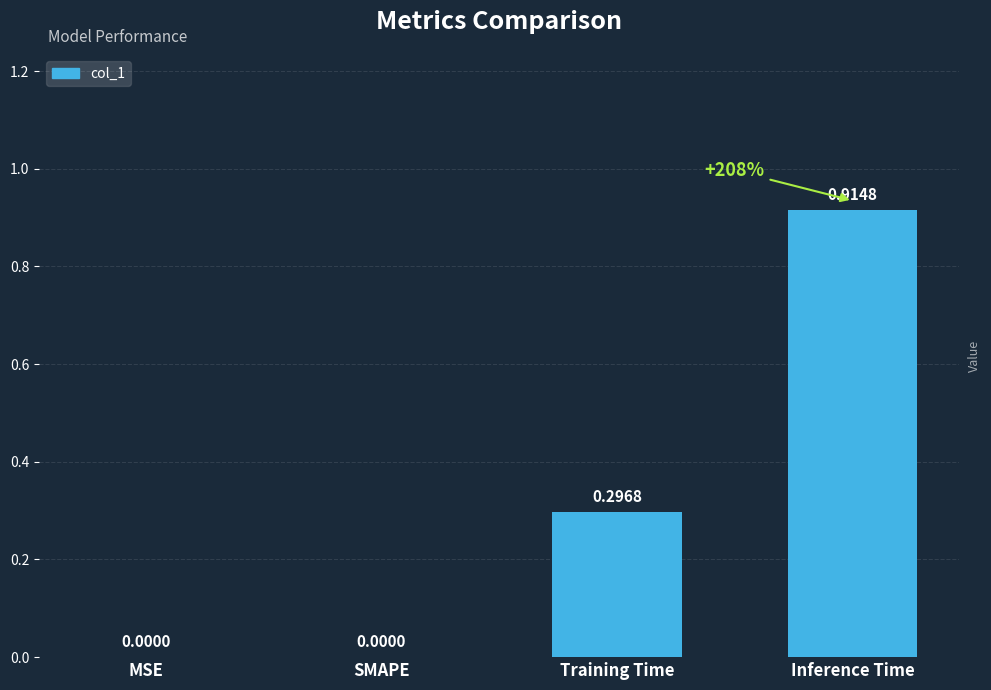

What is the change in value from MSE to Training Time?

+0.3